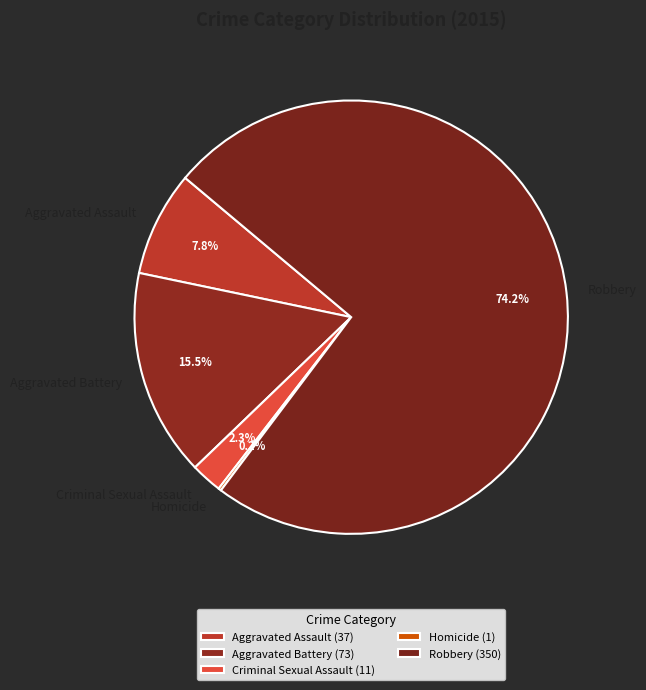

What is the ratio of the value at Robbery to the value at Aggravated Assault?

9.5